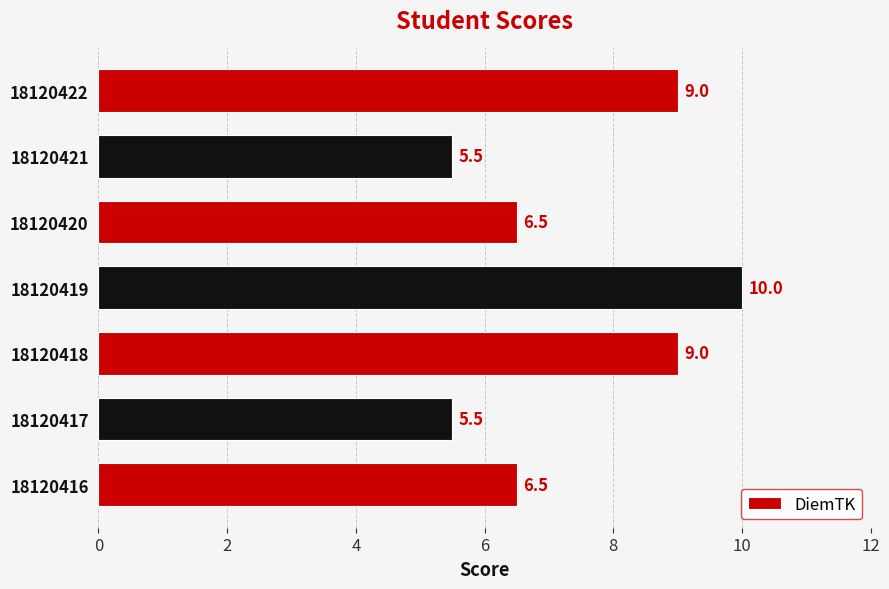

How many distinct data groups are displayed?

1